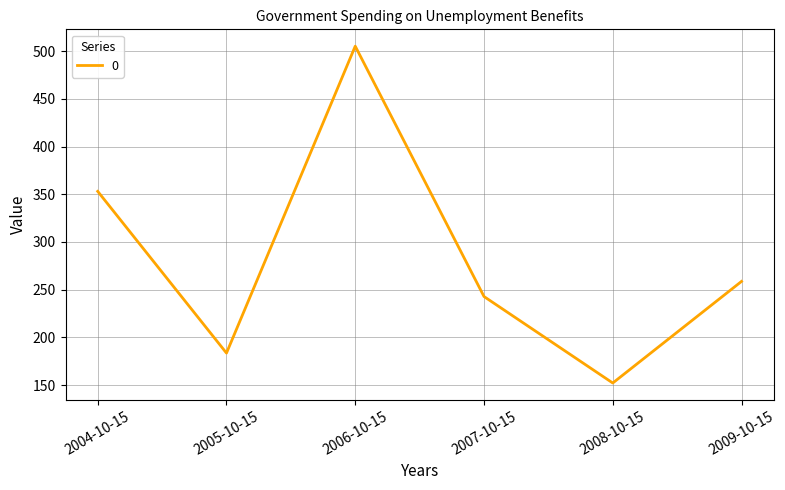

Reading left to right, transcribe all the data shown in this chart.

2004-10-15=353.1	2005-10-15=183.5	2006-10-15=505.4	2007-10-15=242.8	2008-10-15=152.1	2009-10-15=258.7